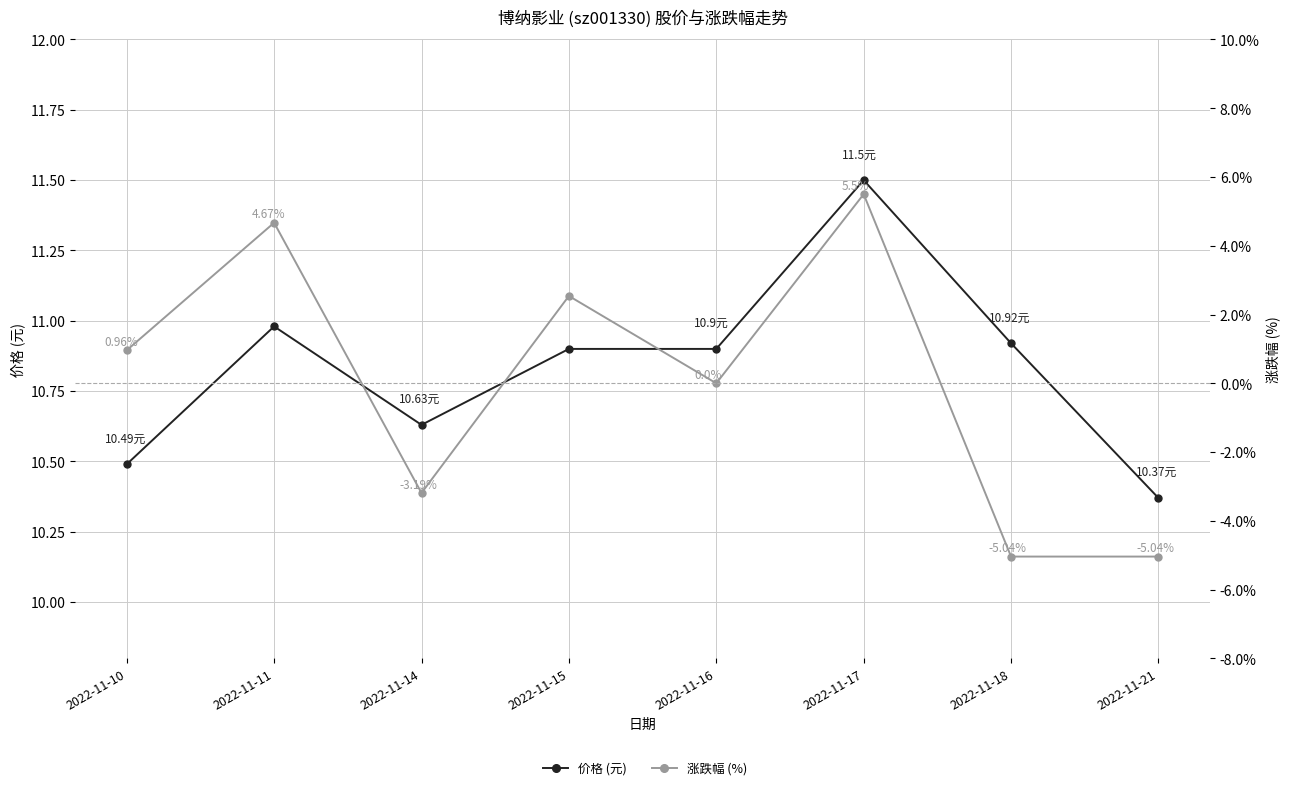

At which label does 涨跌幅 (%) reach its minimum?

2022-11-18